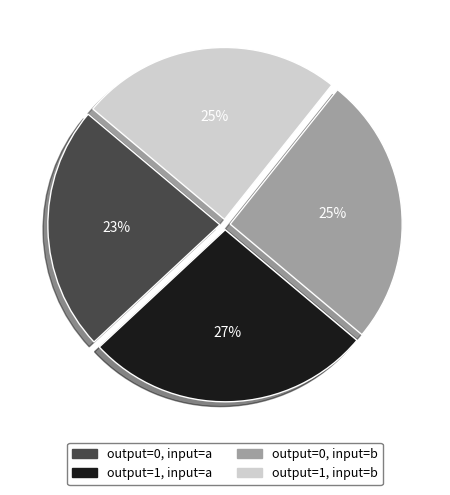

What is the smallest slice in the pie chart?

output=0, input=a